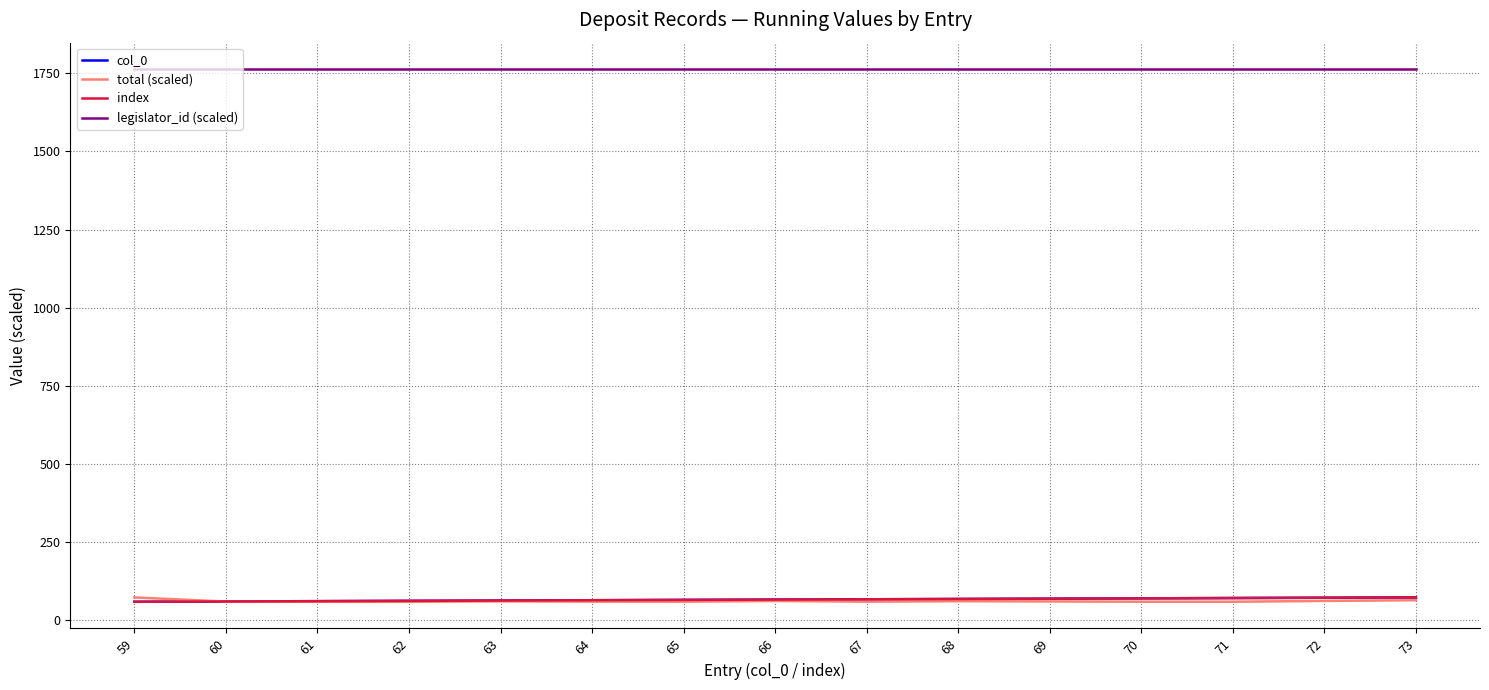

The legislator_id (scaled) series shows 2958.1 at 73. True or false?

False